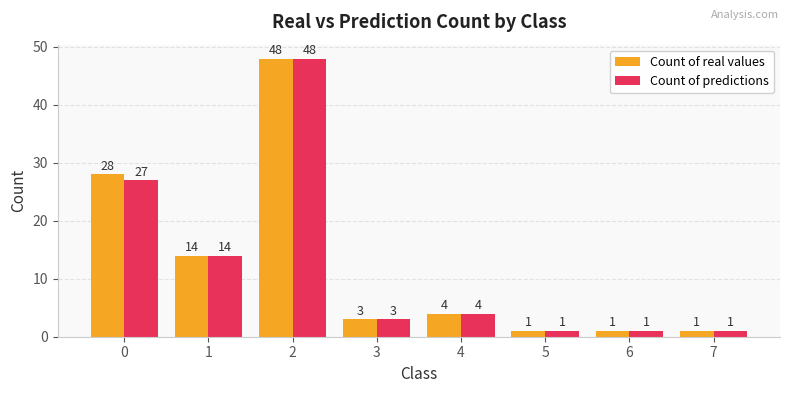

Reading left to right, extract all data points from this chart.

Count of real values: 0=28	1=14	2=48	3=3	4=4	5=1	6=1	7=1
Count of predictions: 0=27	1=14	2=48	3=3	4=4	5=1	6=1	7=1